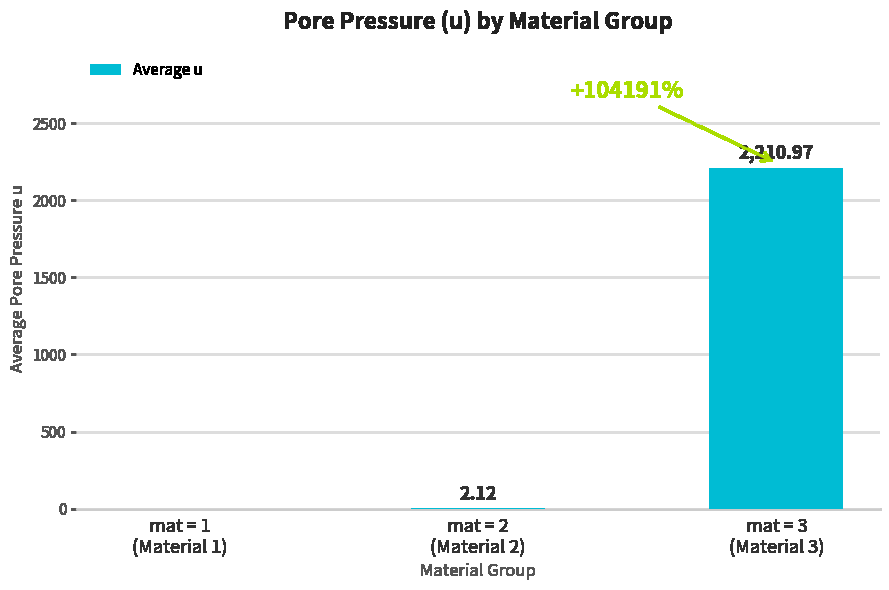

What is the sum of all values?

2213.1